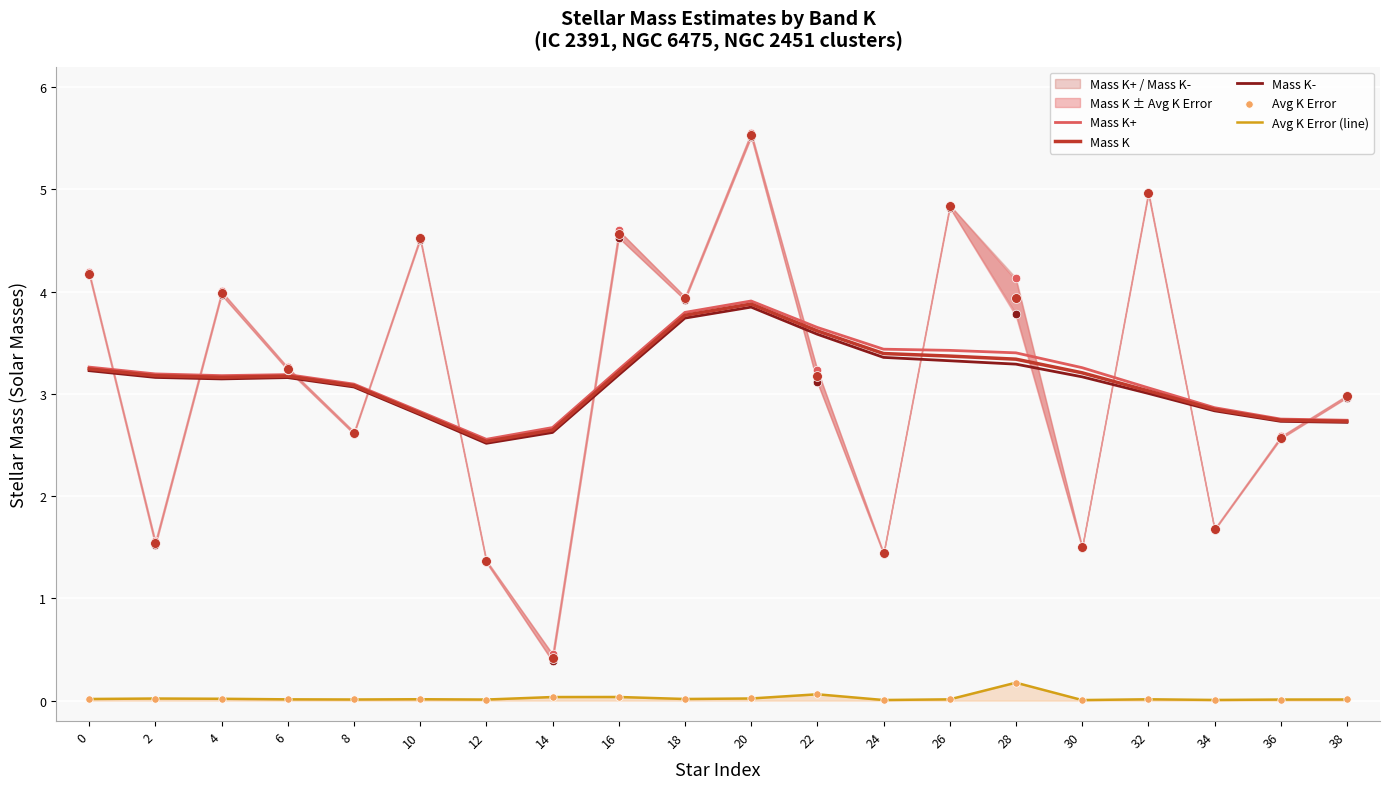

What are all the series names shown in the legend?

Mass K+, Mass K, Mass K-, Avg K Error (line), Avg K Error